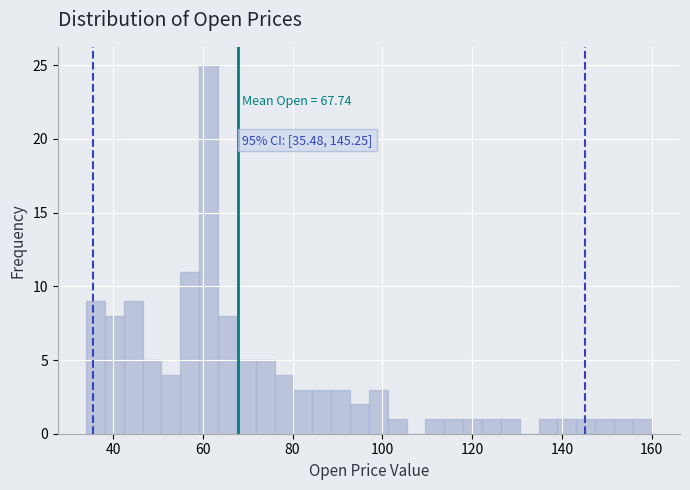

Read against the x-axis, roughly where is the centre of the tallest bar?

62